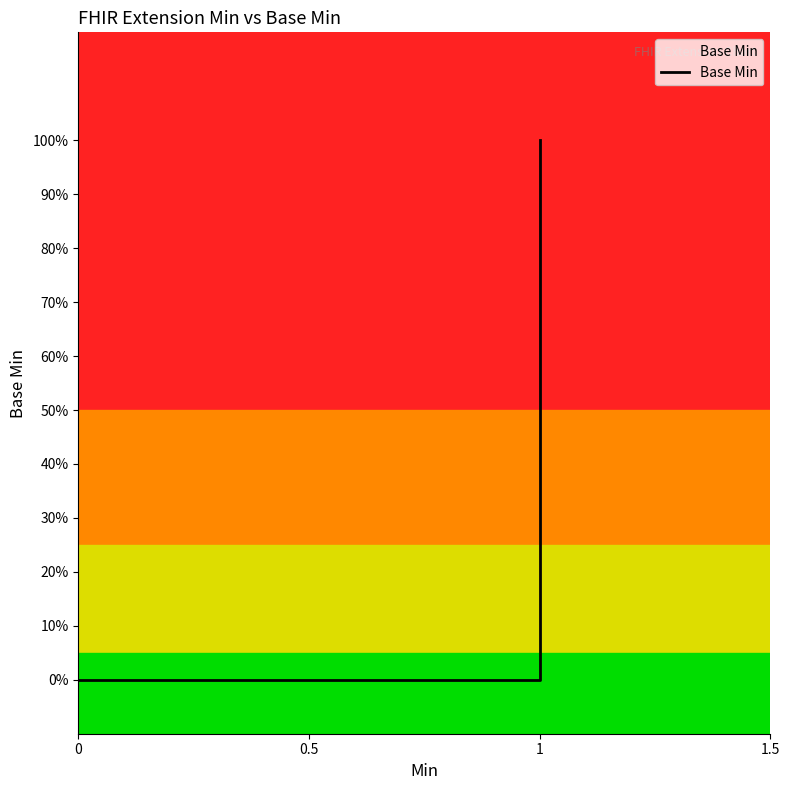

True or false: there are more than 0 points higher than both neighbors.

False